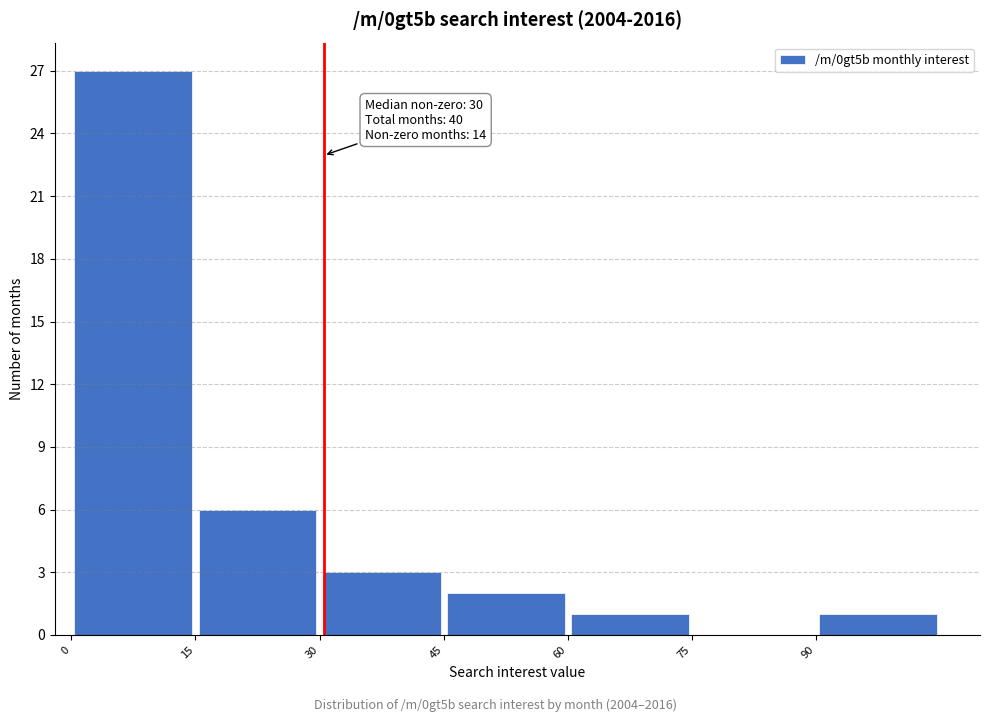

Which range on the x-axis has the tallest bar?

0 to 15